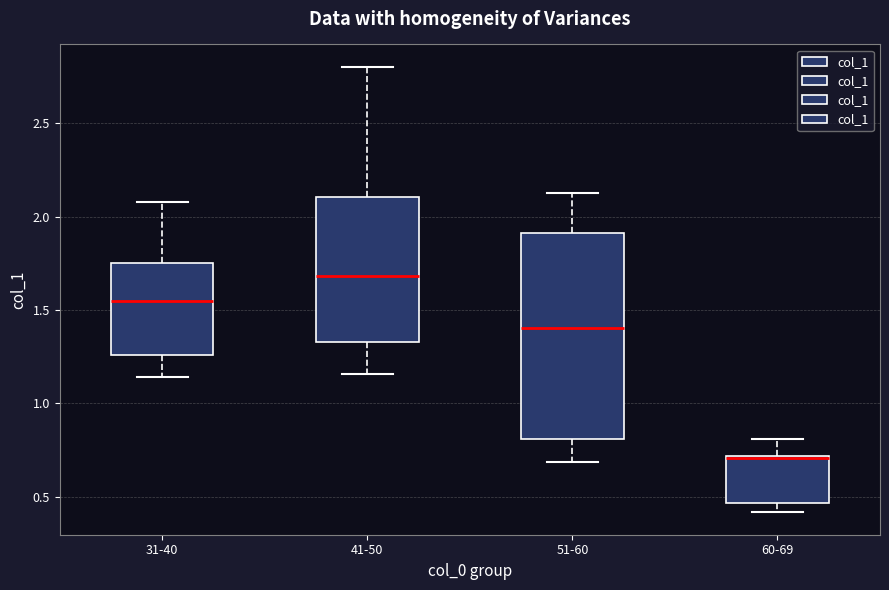

Which box's median line is the highest?

41-50